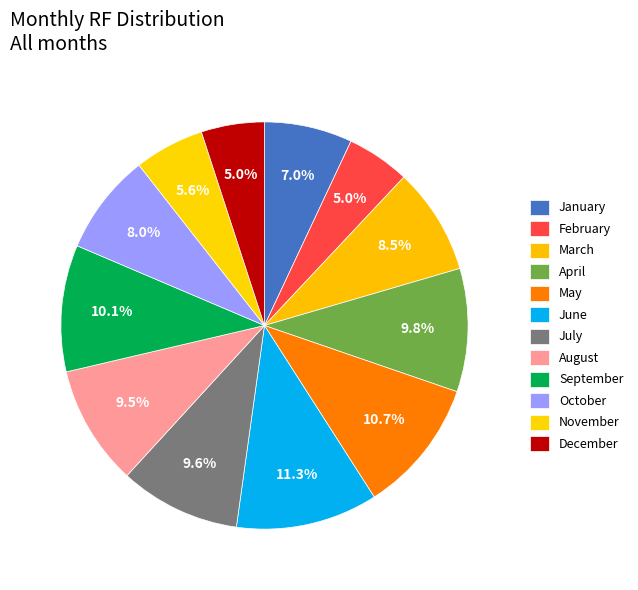

To the nearest percent, what portion does September represent?

10%